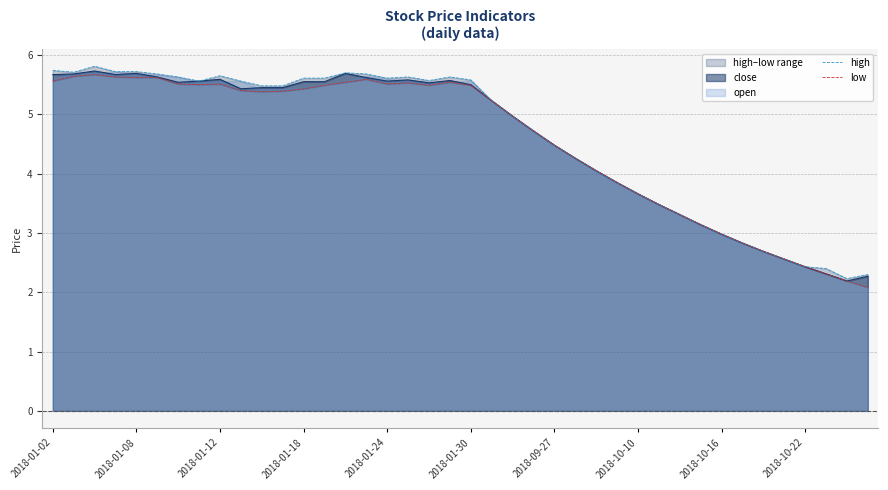

What is the minimum value for close?

2.2